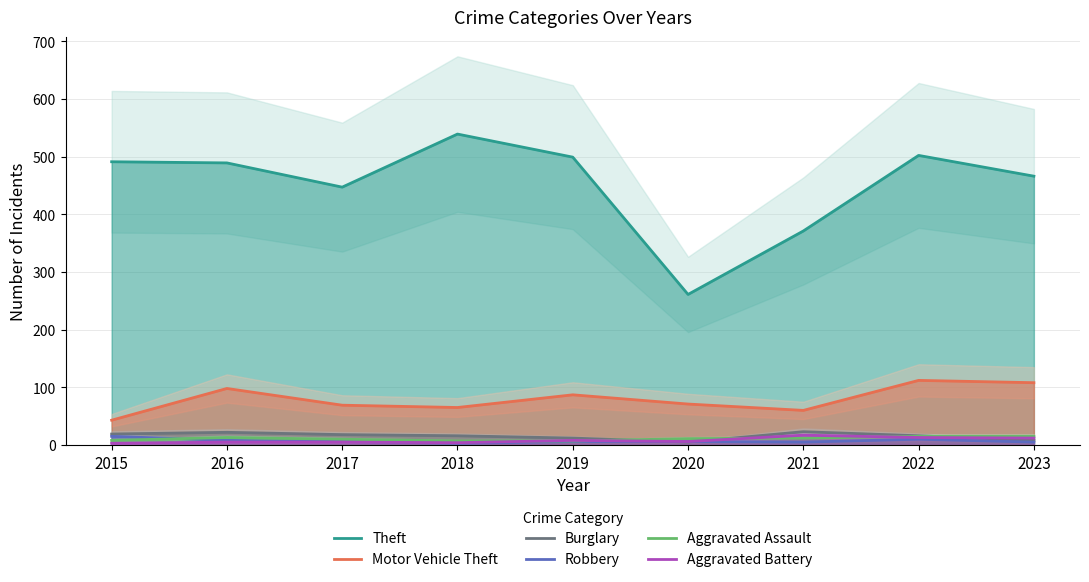

Which category has the lowest value in the Aggravated Assault series?

2018